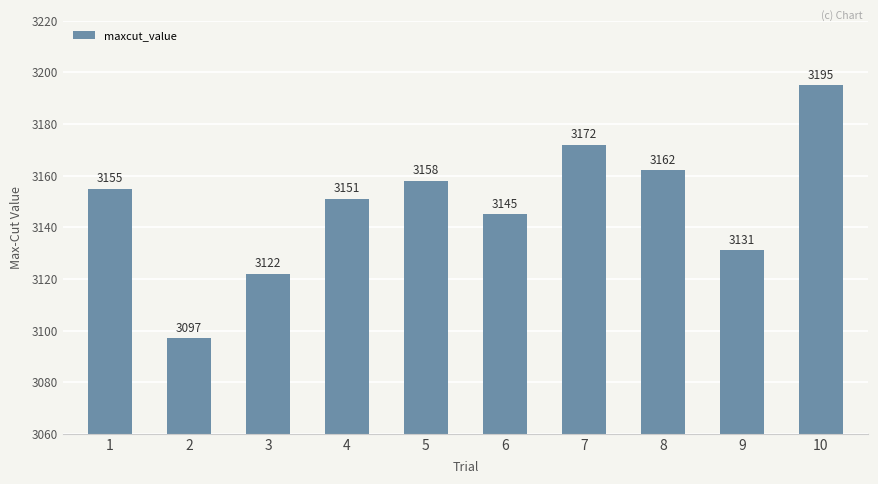

What is the difference between the values at 1 and 9?

24